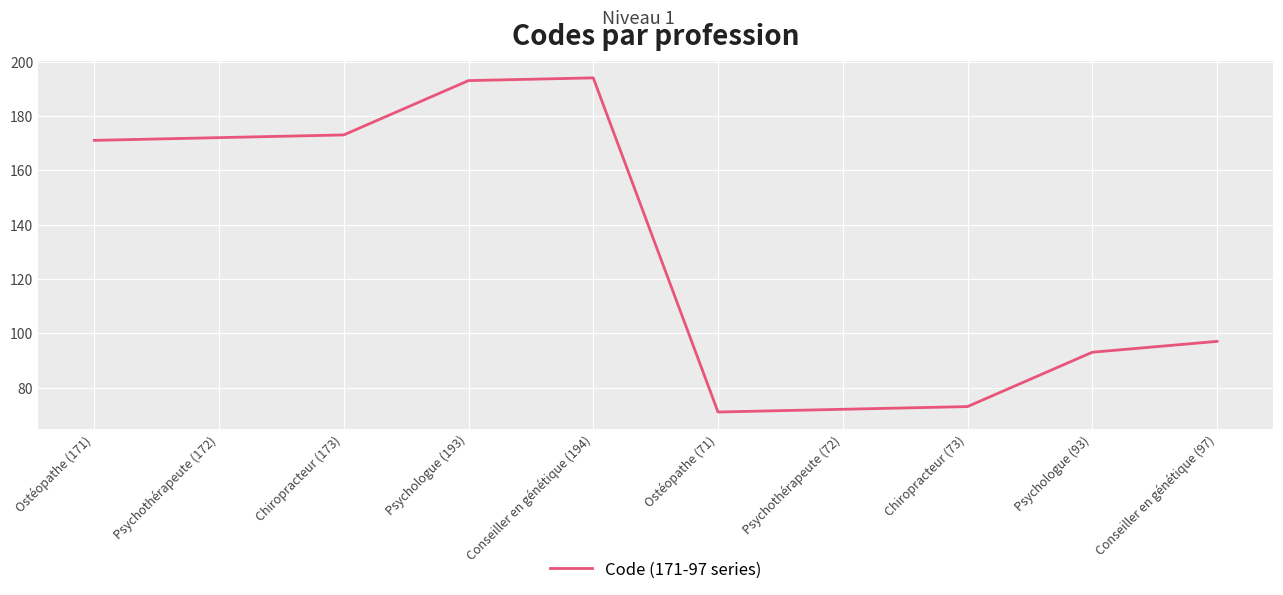

What is the greatest value displayed?

194